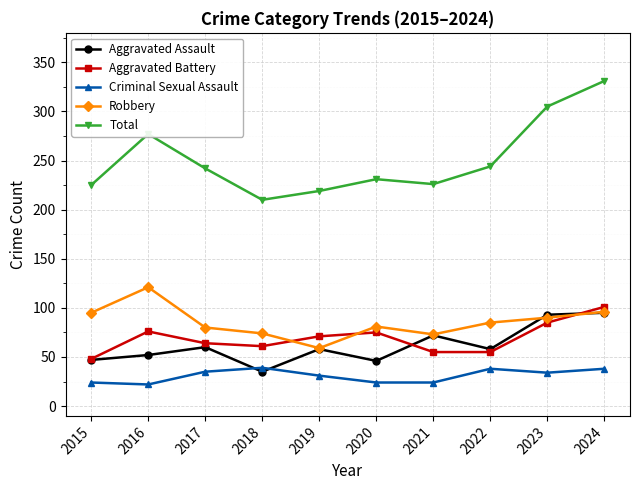

True or false: Aggravated Assault and Criminal Sexual Assault cross at least once.

True